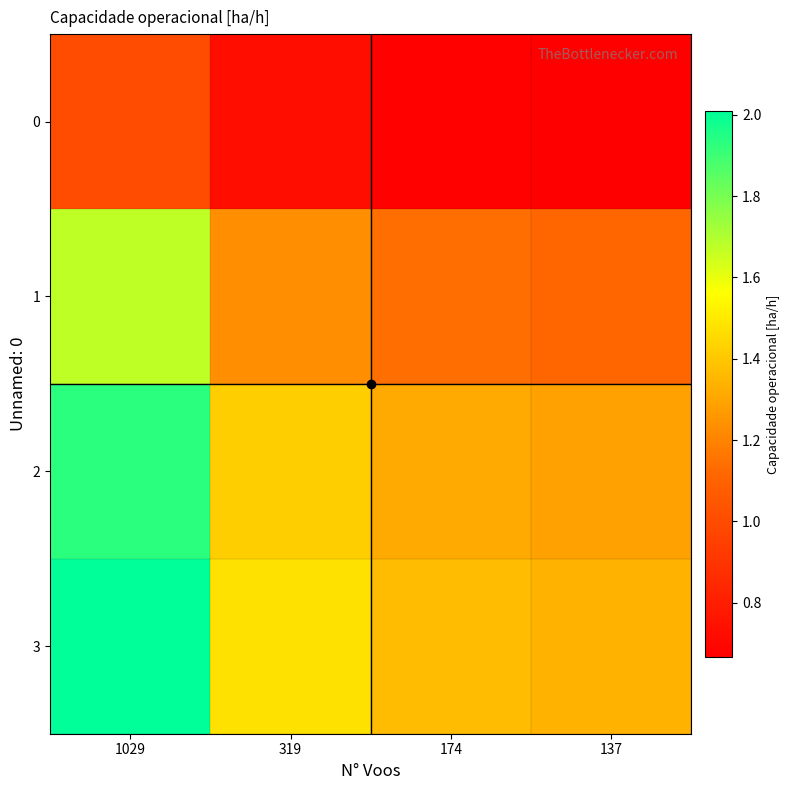

At which category does the chart reach its peak across all series?

1029